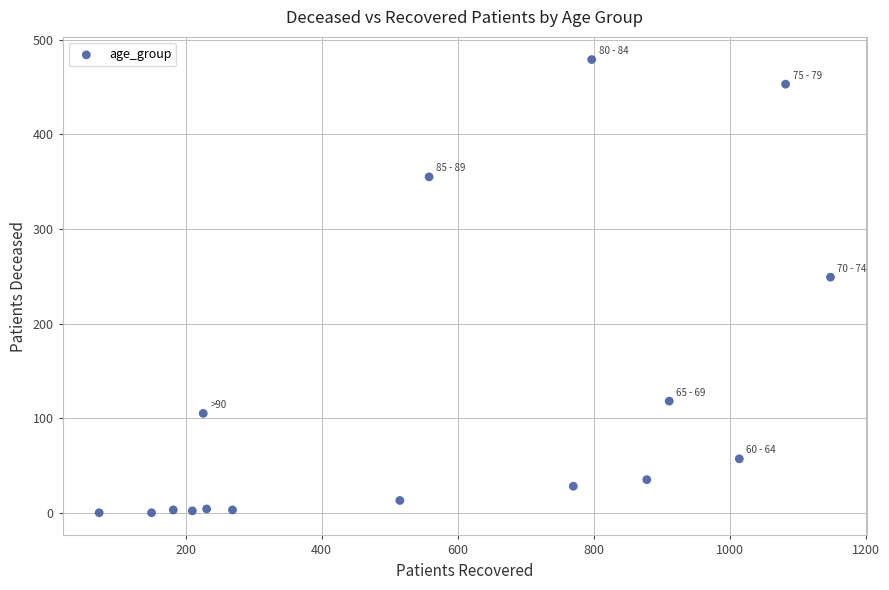

What Y value in the scatter plot is closest to 239?

249